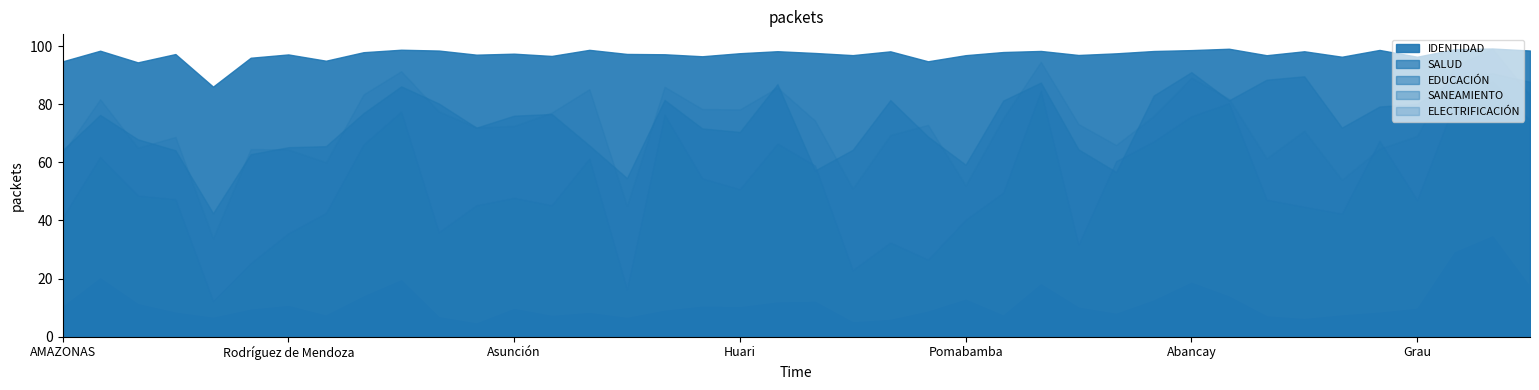

What are all the series names shown in the legend?

IDENTIDAD, SALUD, EDUCACIÓN, SANEAMIENTO, ELECTRIFICACIÓN